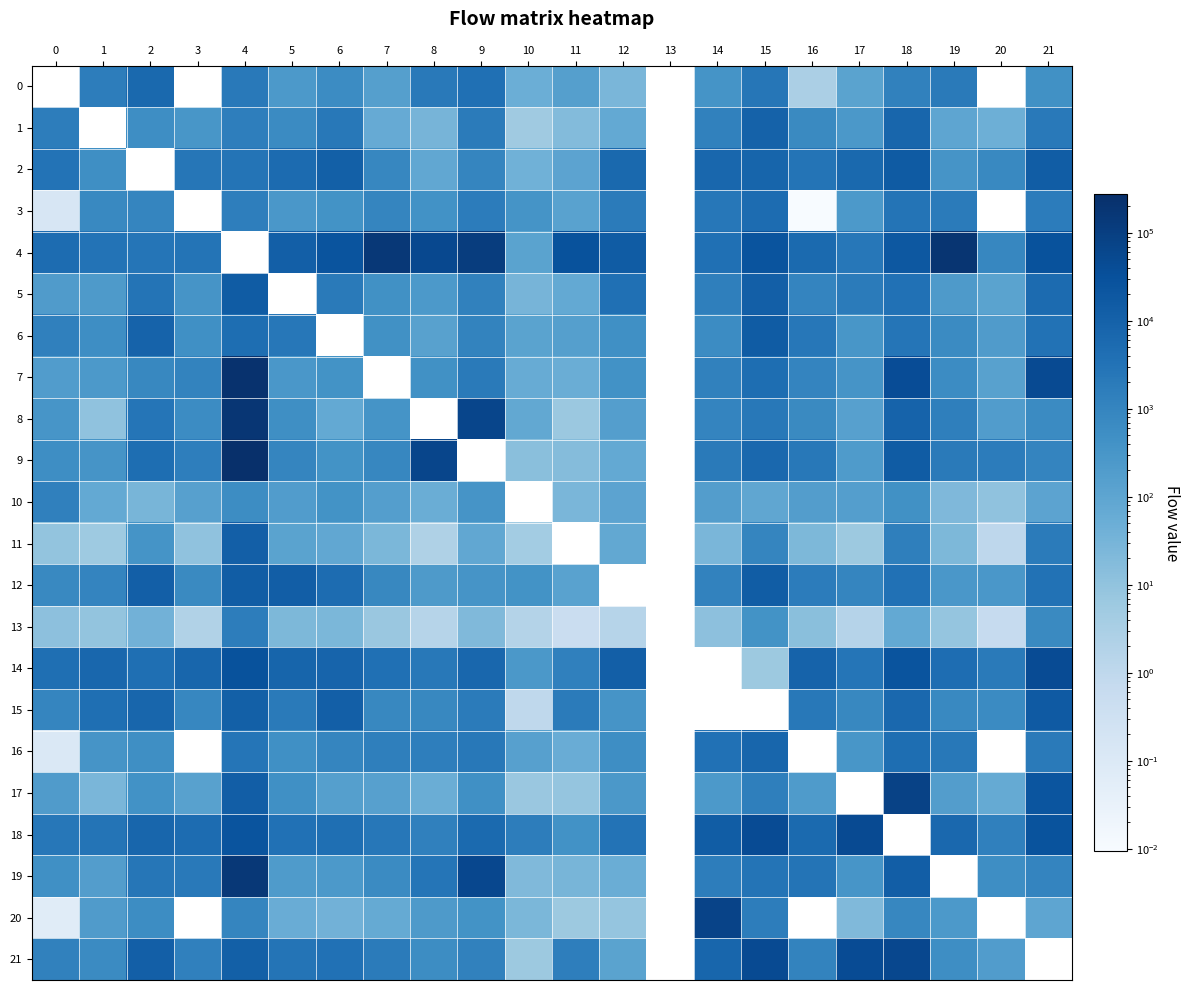

The 5 series shows 128.4 at 8. True or false?

False